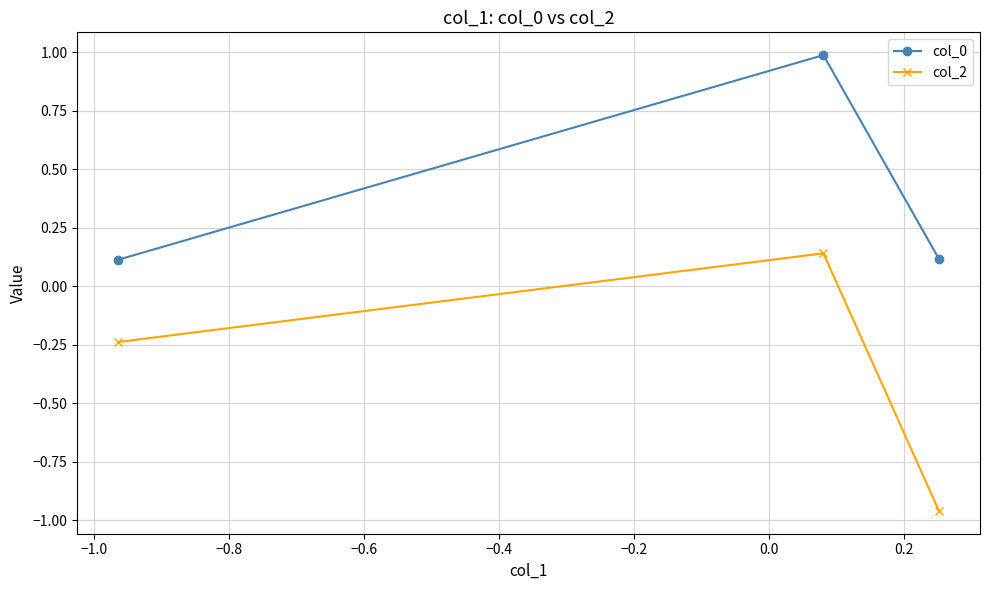

Count the col_2 values in the range 0 to 1.

1